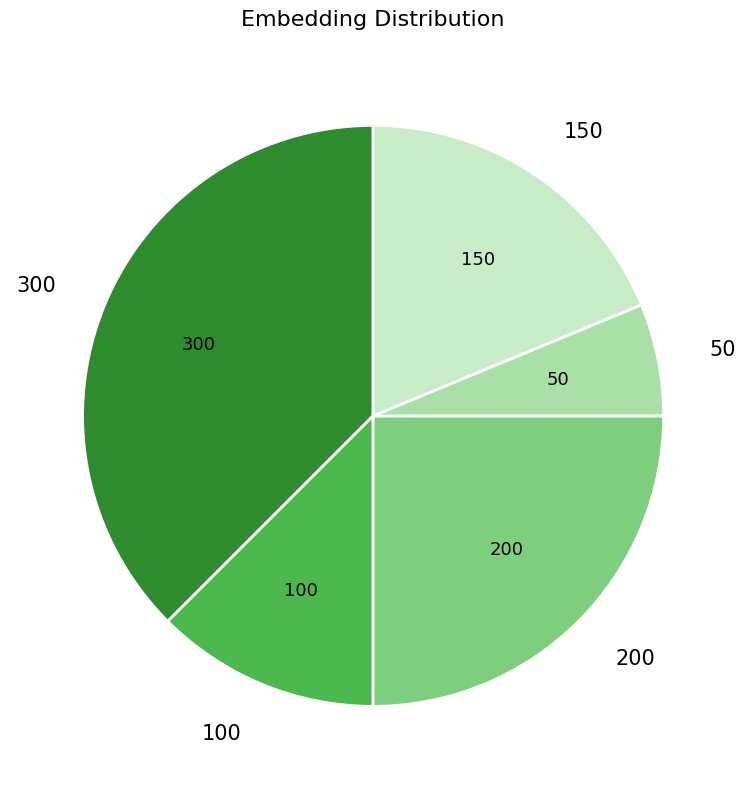

Approximately how many times larger is the value at 100 compared to 50?

2.0